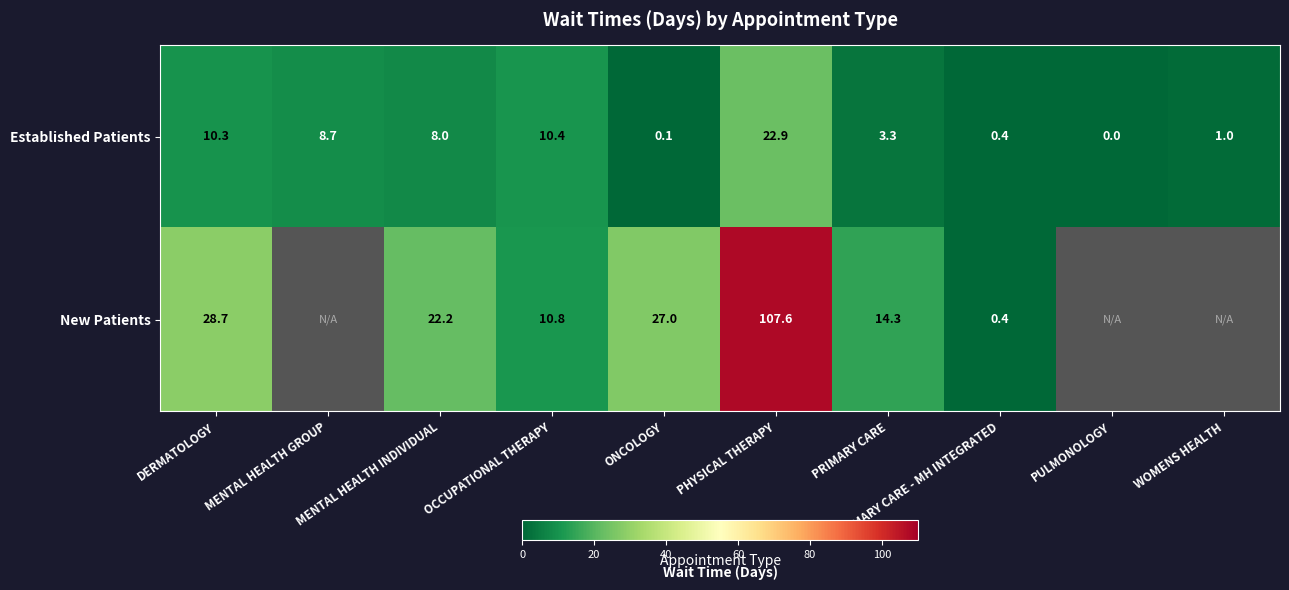

Is the value of New Patients at PHYSICAL THERAPY greater than the value of Established Patients at PRIMARY CARE - MH INTEGRATED?

Yes